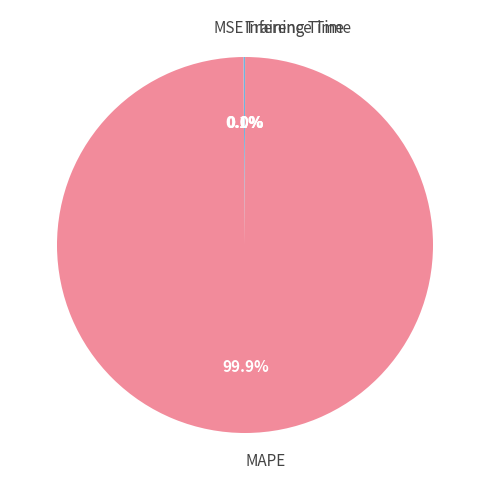

Is there any slice that represents more than half of the pie?

Yes